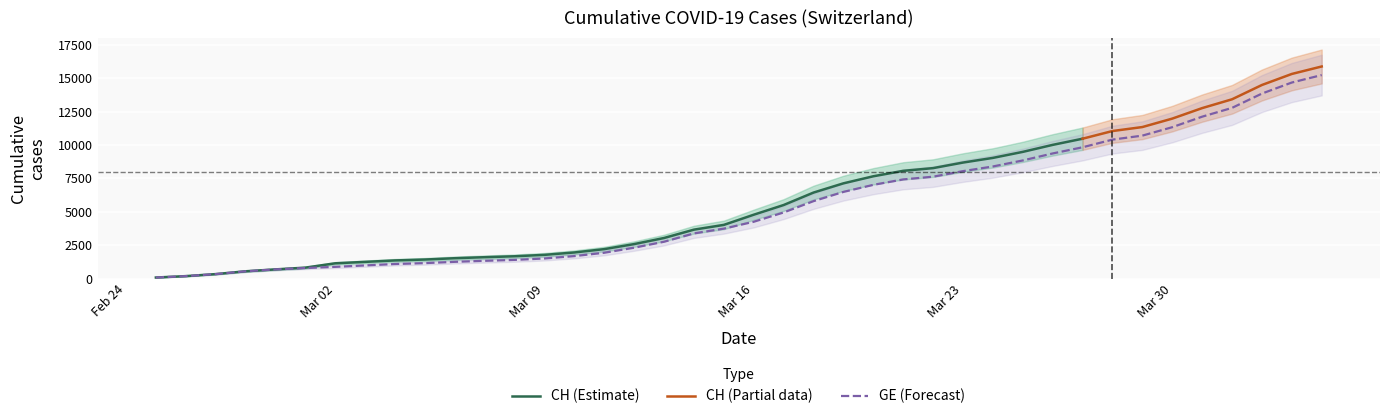

What is the difference between the maximum and minimum values?

15160